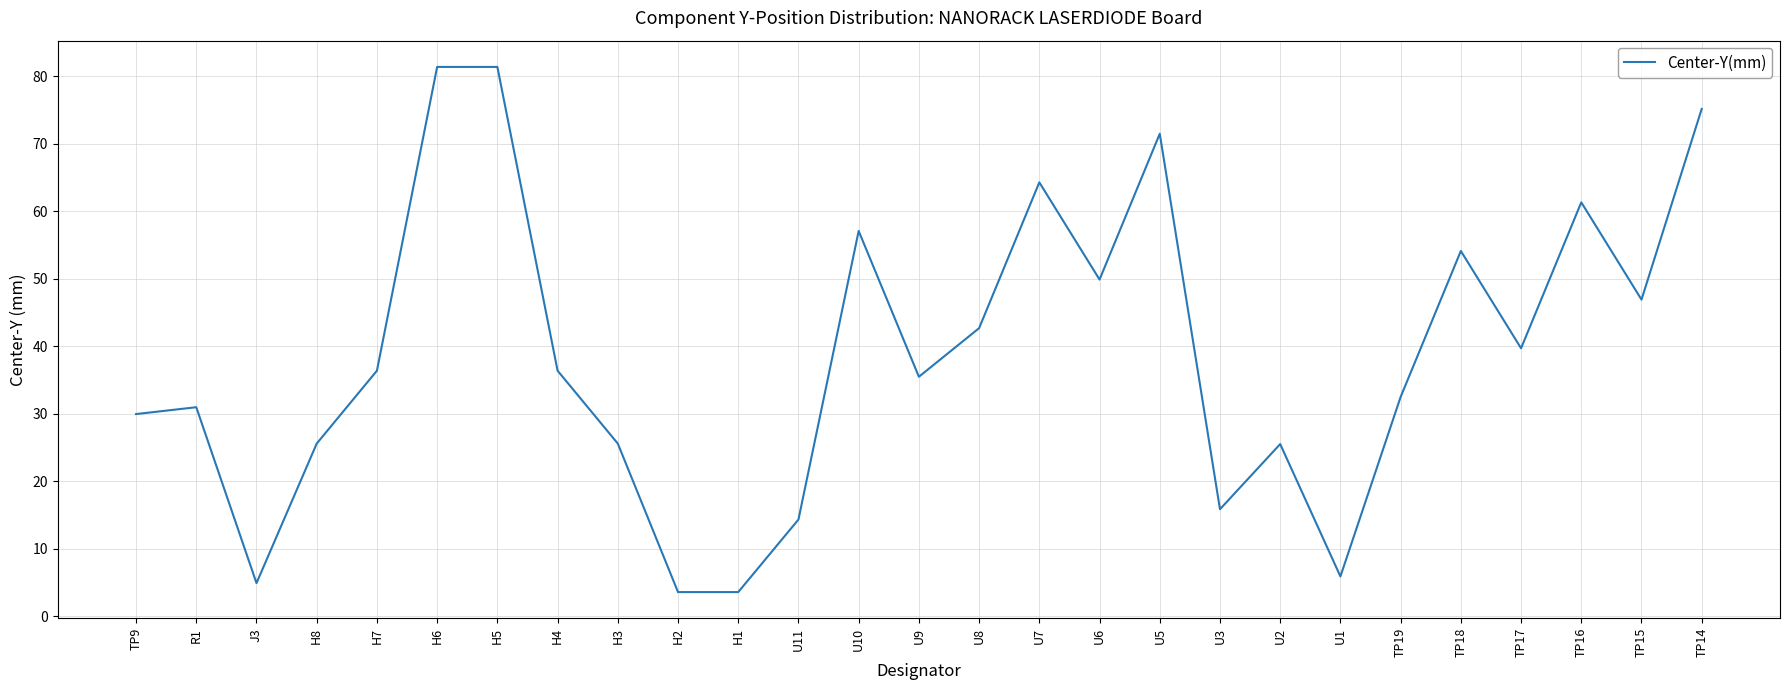

What position from the right is H1?

17